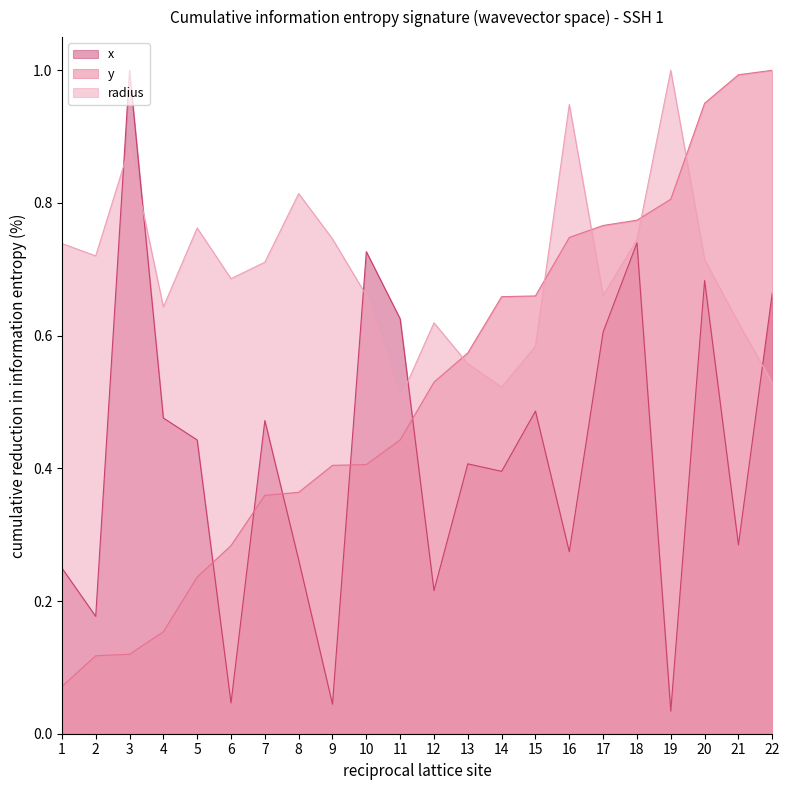

Does the chart display data point markers on the line(s)?

No